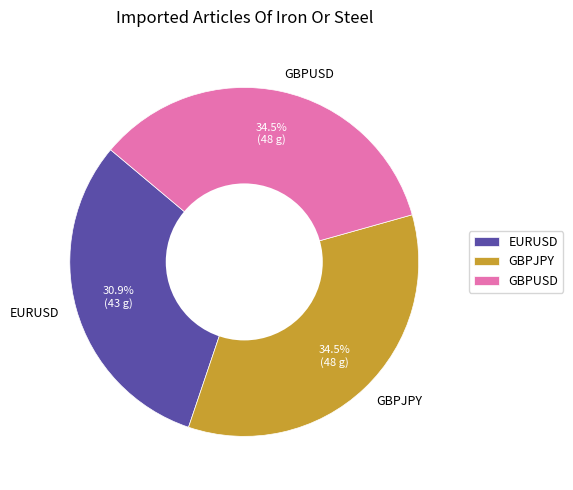

The GBPUSD slice represents 26% of the pie. True or false?

False